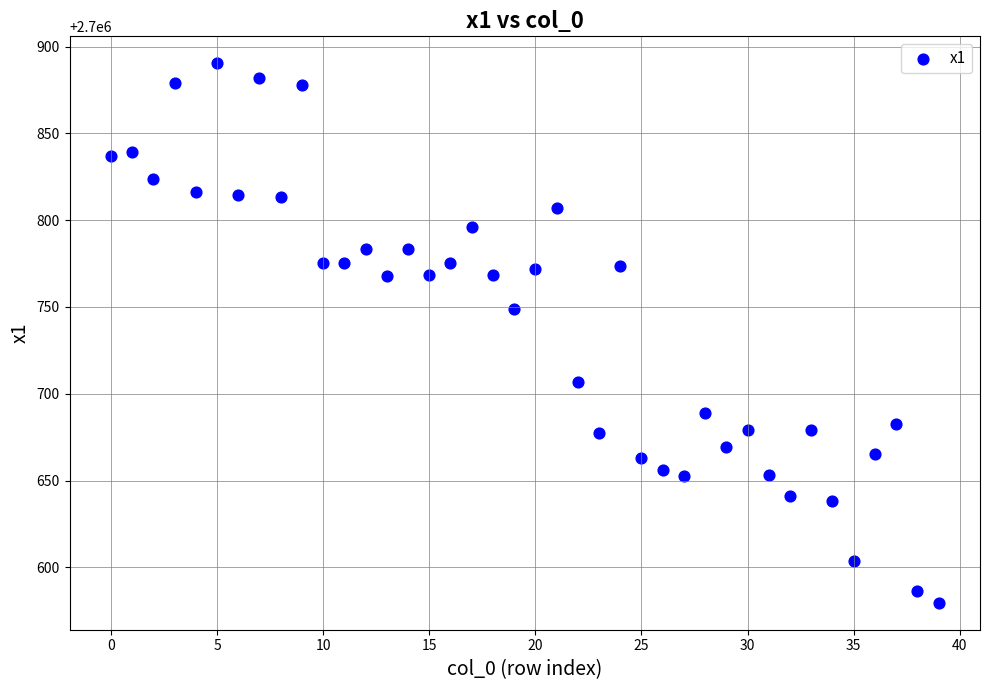

What Y value in the scatter plot is closest to 2700734?

2700749.0